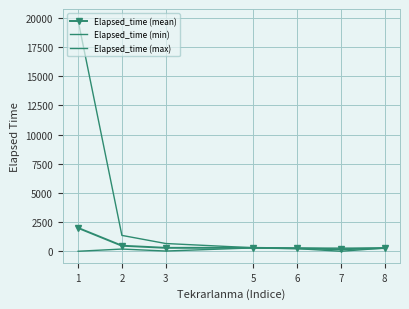

At which label does Elapsed_time (mean) first exceed 294?

1